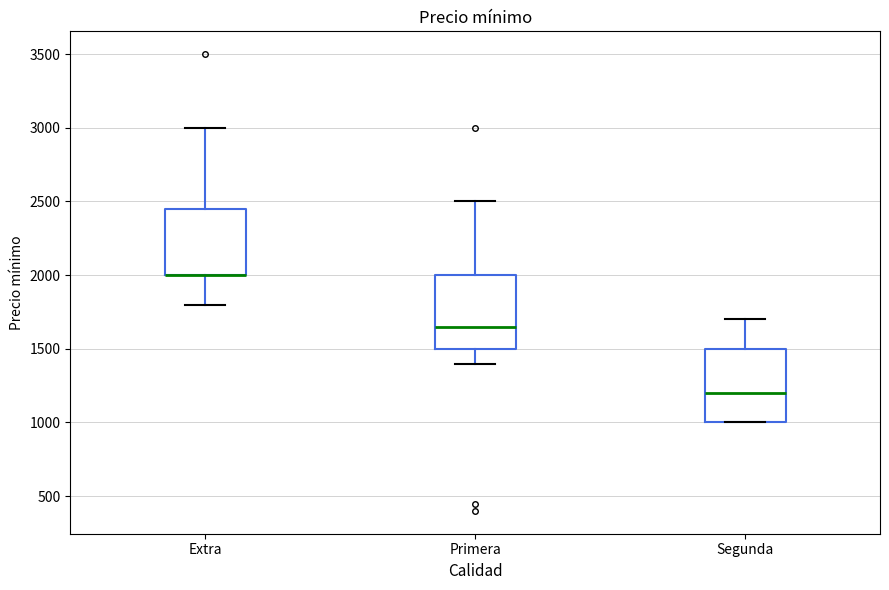

Reading left to right, transcribe this box plot: for each box, give where its median line is, the range the box spans, and where its two whiskers end, as read against the y-axis. The values are not printed on the chart, so give them approximately, as read against the axis.

Extra: median 2000 (drawn on the box's lower edge), box 2000 to 2450, whiskers 1800 to 3000
Primera: median 1650, box 1500 to 2000, whiskers 1400 to 2500
Segunda: median 1200, box 1000 to 1500, whiskers 1000 to 1700